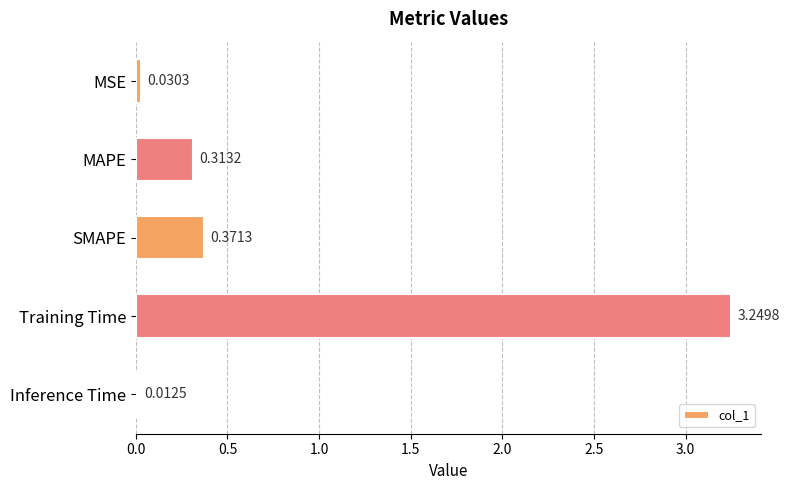

At which label is the value closest to 1?

SMAPE